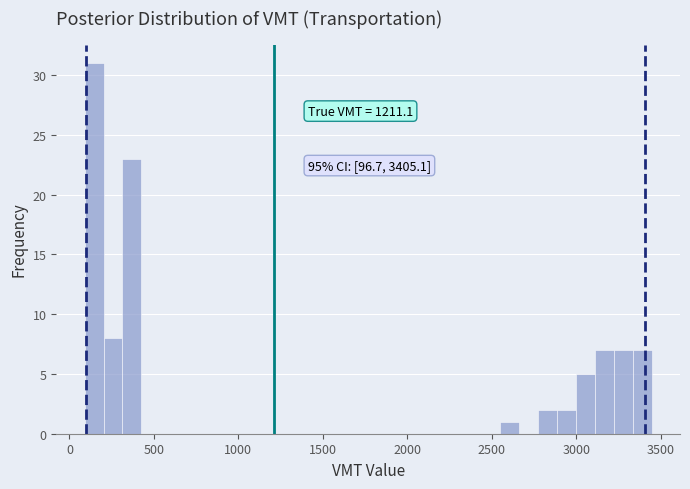

Read against the x-axis, roughly where is the centre of the tallest bar?

150